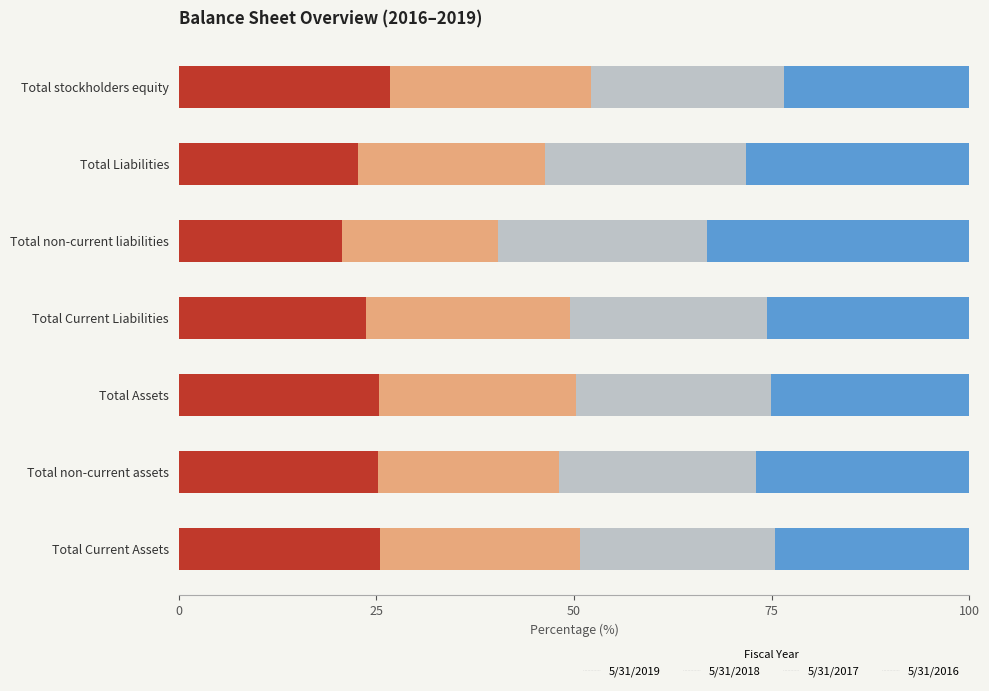

What is the sum of all 5/31/2019 values?

169.9